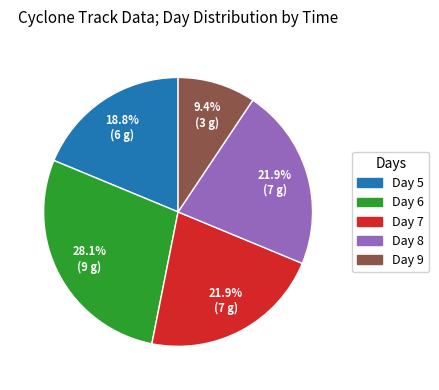

Is there a majority slice in this chart?

No